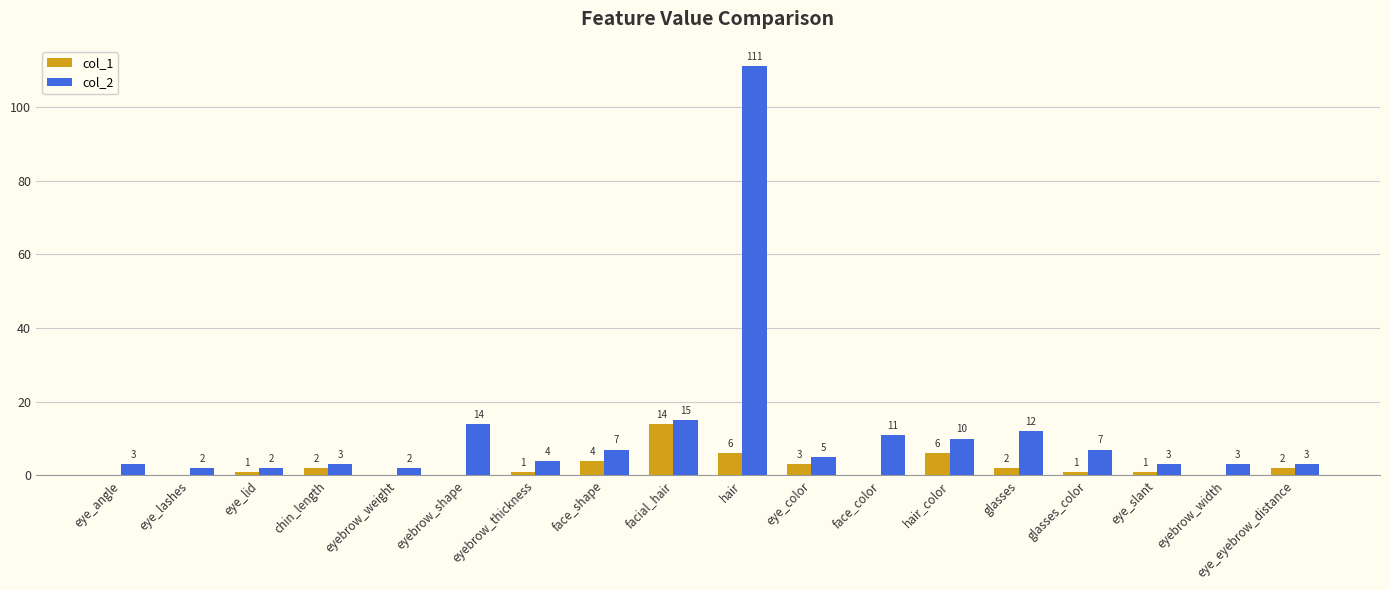

Is the value of col_2 at chin_length greater than the value of col_1 at face_color?

Yes